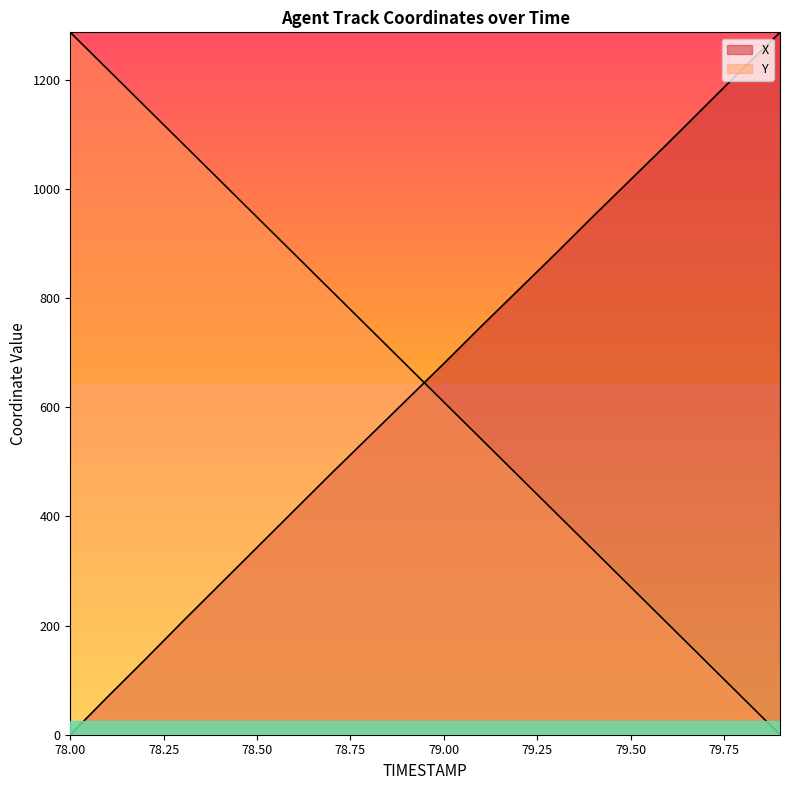

True or false: Y has a value of 177.9 at 79.7.

False